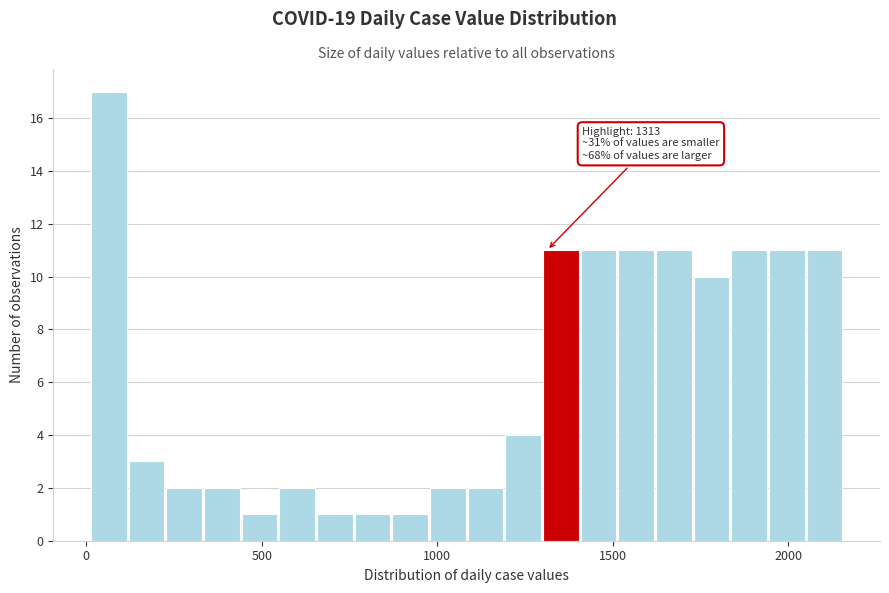

Read against the x-axis, roughly where is the centre of the tallest bar?

50